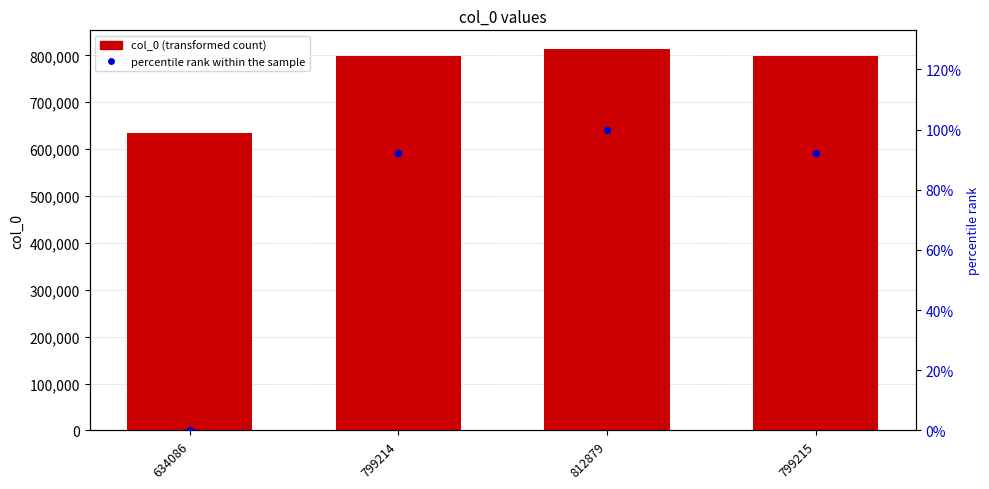

Which series has the largest Y range (max minus min)?

col_0